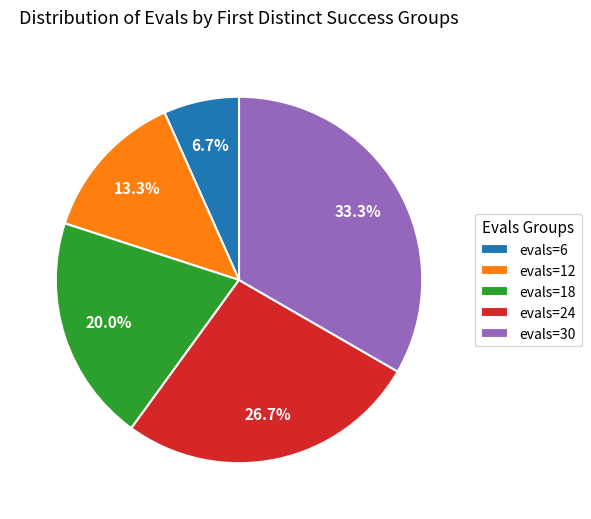

Is there any slice that represents more than half of the pie?

No